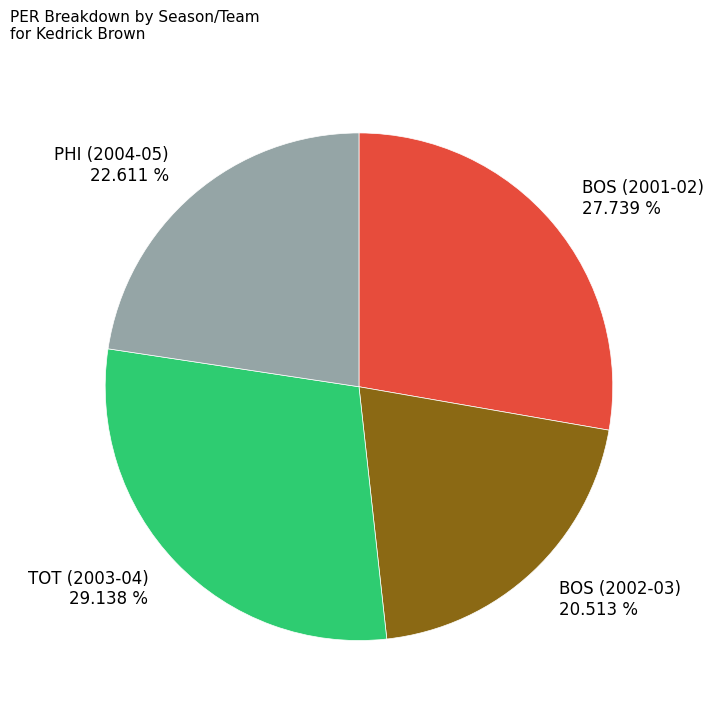

The TOT (2003-04) slice represents 29% of the pie. True or false?

True